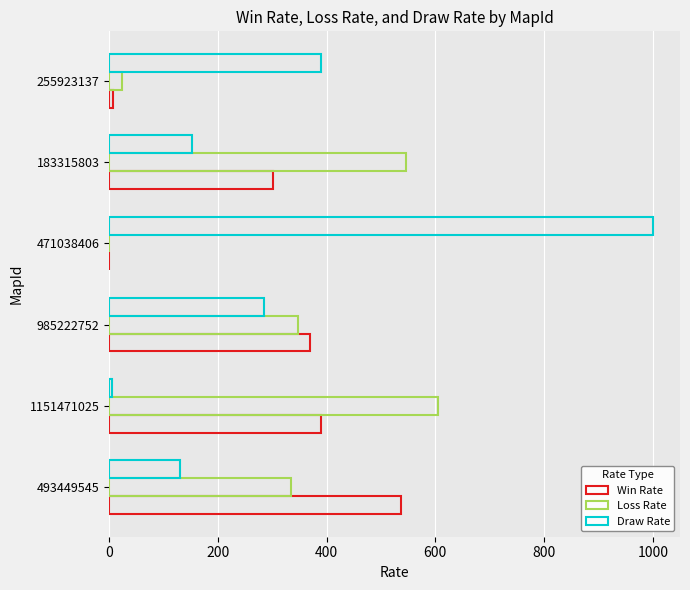

What is the difference between the maximum and minimum values in the Draw Rate series?

994